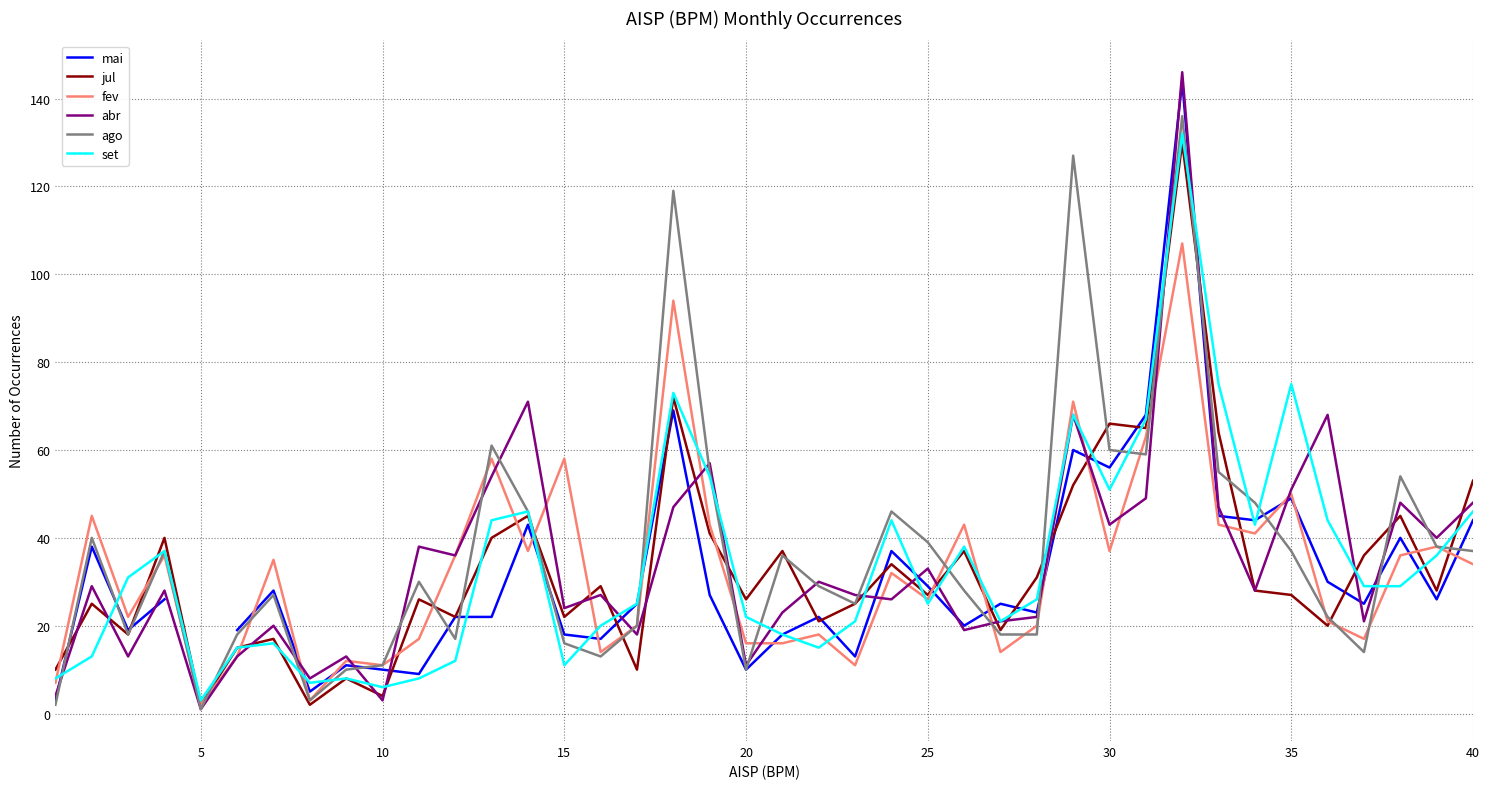

Which series has the widest spread of values?

abr